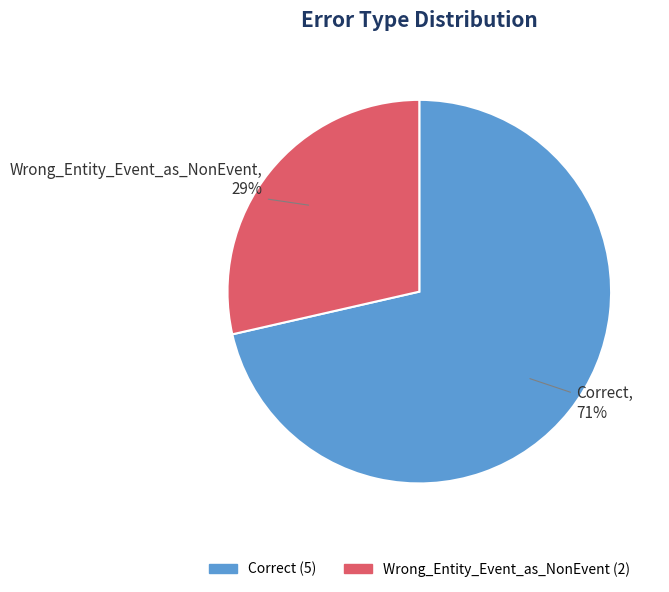

Is the sum of Correct (5) and Wrong_Entity_Event_as_NonEvent (2) greater than half?

Yes